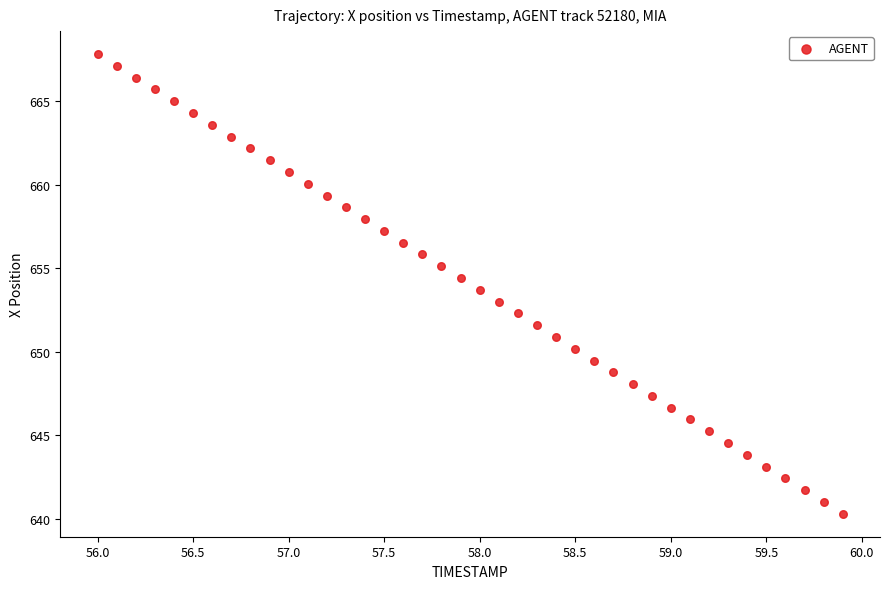

What is the range of Y values (max minus min)?

27.5